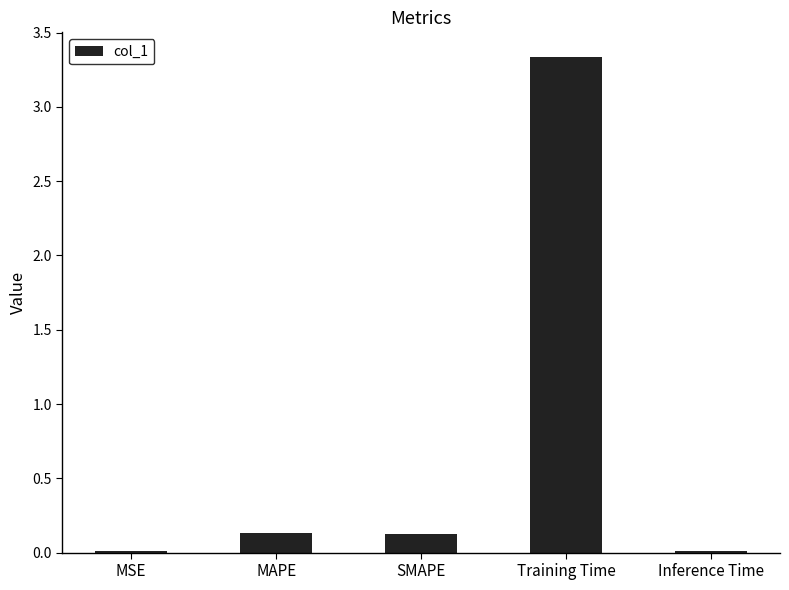

Which has a higher value, Inference Time or Training Time?

Training Time